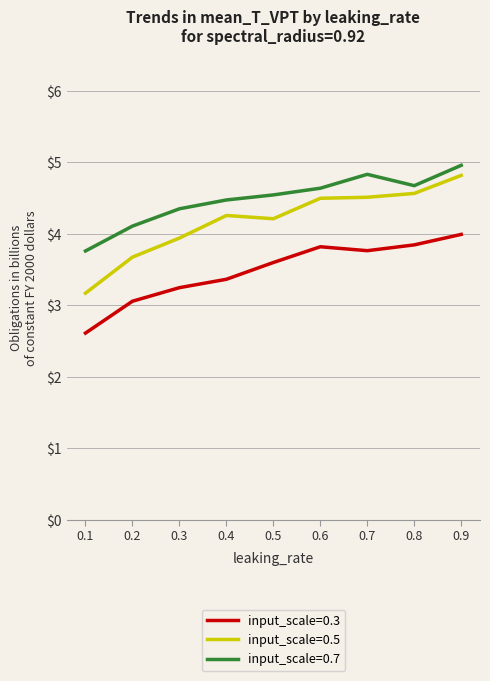

Is it true that input_scale=0.5 equals 4.5 at 0.7?

True